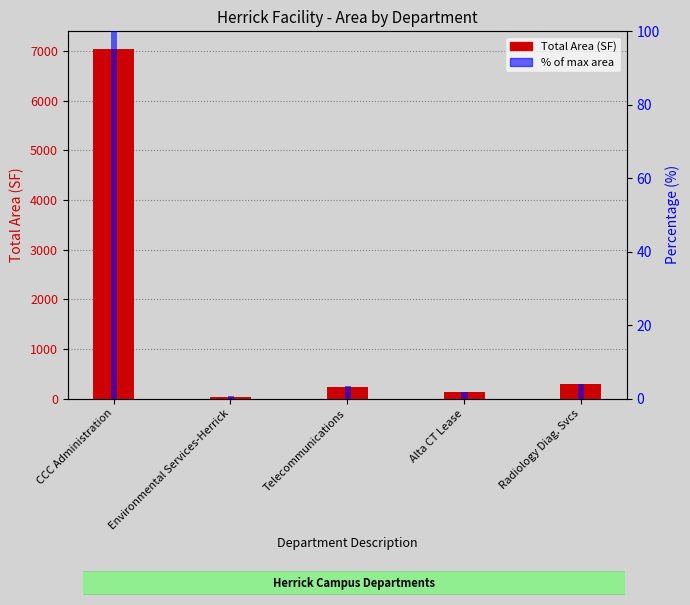

Between Environmental Services-Herrick and Alta CT Lease, which series saw the biggest shift?

Total Area (SF)